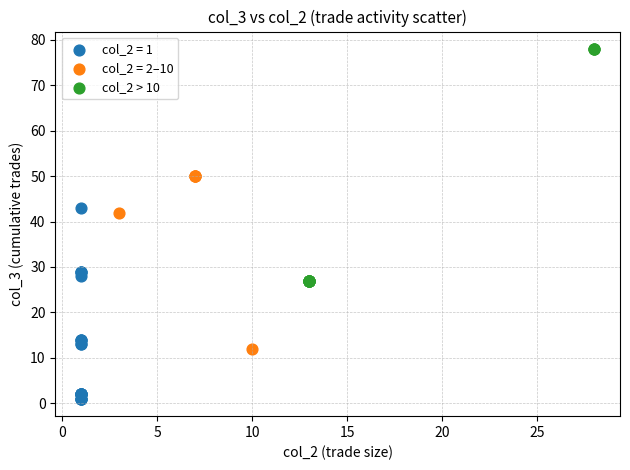

Which series has the largest Y range (max minus min)?

col_2 > 10